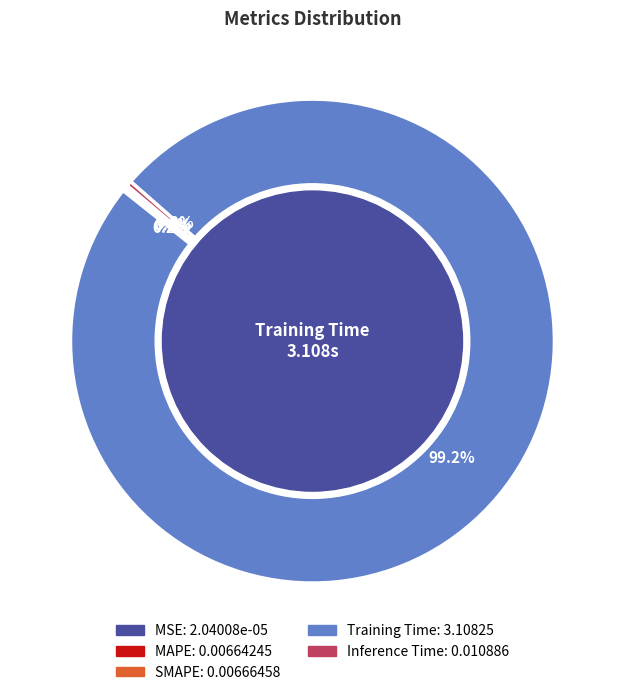

What is the largest slice in the pie chart?

Training Time